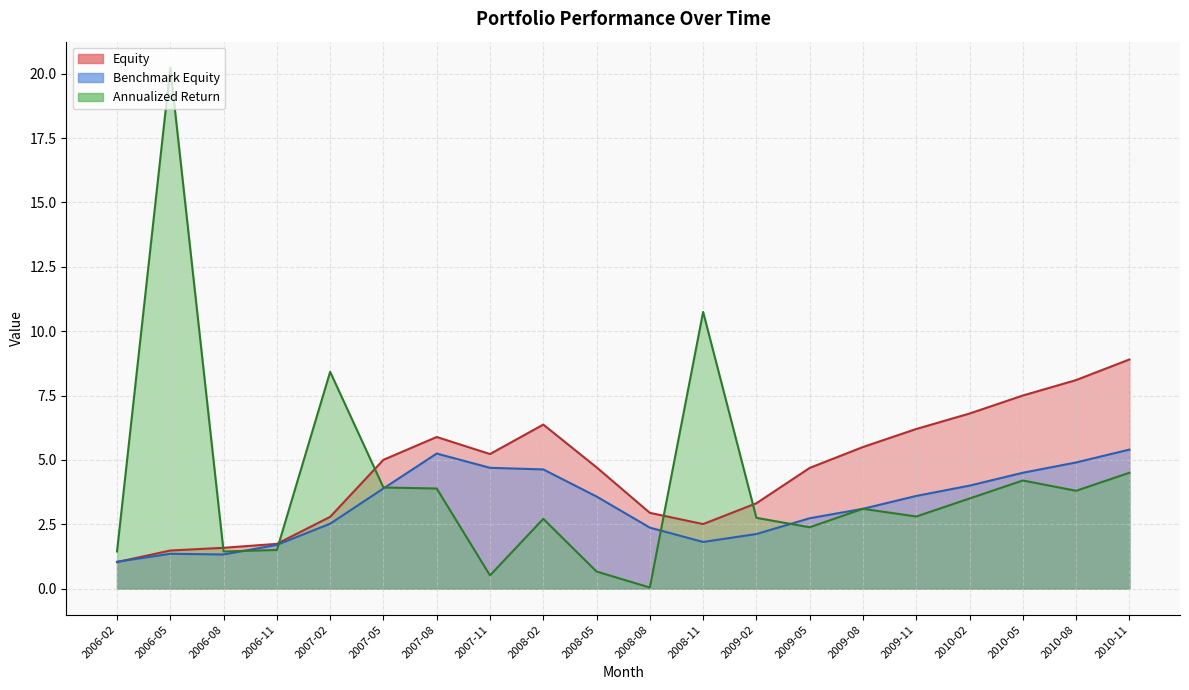

Which series changed the most between 2007-05 and 2008-05?

Annualized Return